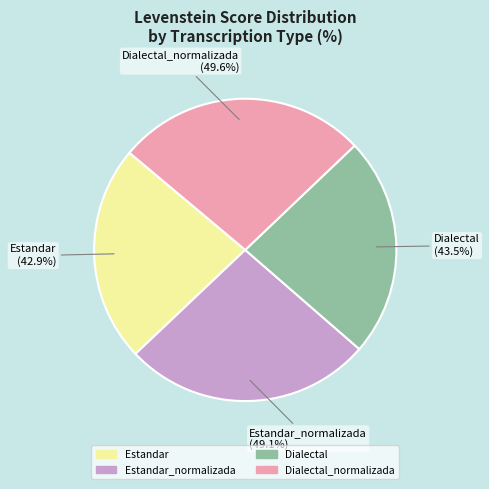

How many segments does this pie chart have?

4